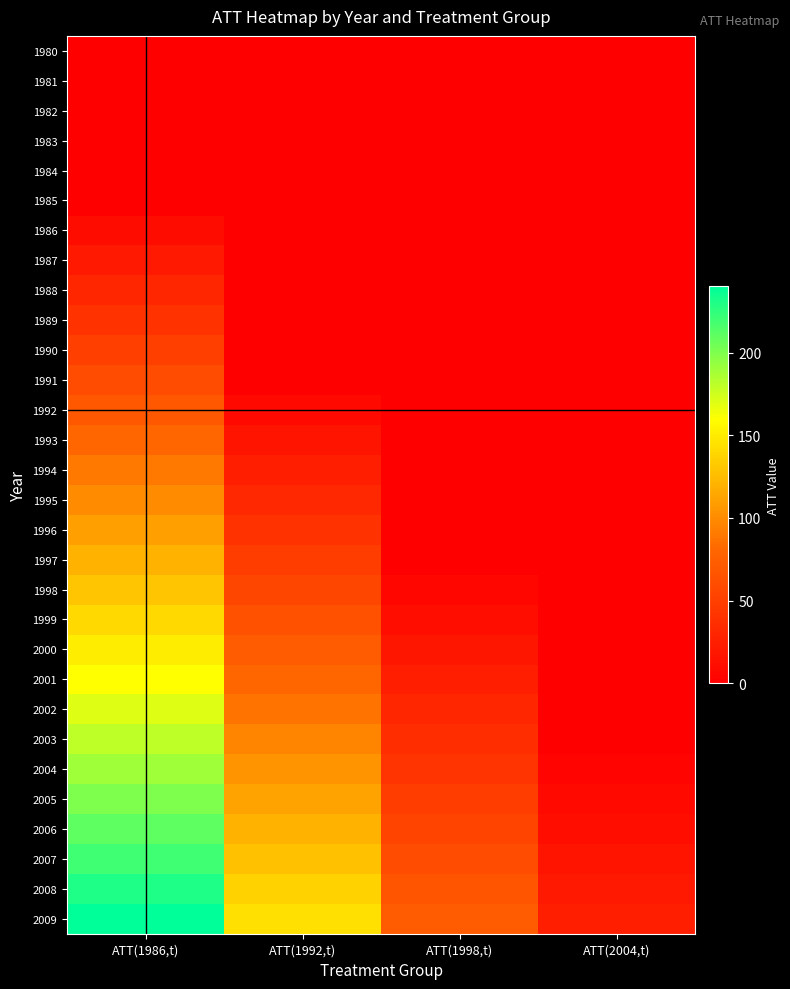

Reading left to right, transcribe all the data shown in this chart.

1980: ATT(1986,t)=0	ATT(1992,t)=0	ATT(1998,t)=0	ATT(2004,t)=0
1981: ATT(1986,t)=0	ATT(1992,t)=0	ATT(1998,t)=0	ATT(2004,t)=0
1982: ATT(1986,t)=0	ATT(1992,t)=0	ATT(1998,t)=0	ATT(2004,t)=0
1983: ATT(1986,t)=0	ATT(1992,t)=0	ATT(1998,t)=0	ATT(2004,t)=0
1984: ATT(1986,t)=0	ATT(1992,t)=0	ATT(1998,t)=0	ATT(2004,t)=0
1985: ATT(1986,t)=0	ATT(1992,t)=0	ATT(1998,t)=0	ATT(2004,t)=0
1986: ATT(1986,t)=10	ATT(1992,t)=0	ATT(1998,t)=0	ATT(2004,t)=0
1987: ATT(1986,t)=20	ATT(1992,t)=0	ATT(1998,t)=0	ATT(2004,t)=0
1988: ATT(1986,t)=30	ATT(1992,t)=0	ATT(1998,t)=0	ATT(2004,t)=0
1989: ATT(1986,t)=40	ATT(1992,t)=0	ATT(1998,t)=0	ATT(2004,t)=0
1990: ATT(1986,t)=50	ATT(1992,t)=0	ATT(1998,t)=0	ATT(2004,t)=0
1991: ATT(1986,t)=60	ATT(1992,t)=0	ATT(1998,t)=0	ATT(2004,t)=0
1992: ATT(1986,t)=70	ATT(1992,t)=8	ATT(1998,t)=0	ATT(2004,t)=0
1993: ATT(1986,t)=80	ATT(1992,t)=16	ATT(1998,t)=0	ATT(2004,t)=0
1994: ATT(1986,t)=90	ATT(1992,t)=24	ATT(1998,t)=0	ATT(2004,t)=0
1995: ATT(1986,t)=100	ATT(1992,t)=32	ATT(1998,t)=0	ATT(2004,t)=0
1996: ATT(1986,t)=110	ATT(1992,t)=40	ATT(1998,t)=0	ATT(2004,t)=0
1997: ATT(1986,t)=120	ATT(1992,t)=48	ATT(1998,t)=0	ATT(2004,t)=0
1998: ATT(1986,t)=130	ATT(1992,t)=56	ATT(1998,t)=6	ATT(2004,t)=0
1999: ATT(1986,t)=140	ATT(1992,t)=64	ATT(1998,t)=12	ATT(2004,t)=0
2000: ATT(1986,t)=150	ATT(1992,t)=72	ATT(1998,t)=18	ATT(2004,t)=0
2001: ATT(1986,t)=160	ATT(1992,t)=80	ATT(1998,t)=24	ATT(2004,t)=0
2002: ATT(1986,t)=170	ATT(1992,t)=88	ATT(1998,t)=30	ATT(2004,t)=0
2003: ATT(1986,t)=180	ATT(1992,t)=96	ATT(1998,t)=36	ATT(2004,t)=0
2004: ATT(1986,t)=190	ATT(1992,t)=104	ATT(1998,t)=42	ATT(2004,t)=4
2005: ATT(1986,t)=200	ATT(1992,t)=112	ATT(1998,t)=48	ATT(2004,t)=8
2006: ATT(1986,t)=210	ATT(1992,t)=120	ATT(1998,t)=54	ATT(2004,t)=12
2007: ATT(1986,t)=220	ATT(1992,t)=128	ATT(1998,t)=60	ATT(2004,t)=16
2008: ATT(1986,t)=230	ATT(1992,t)=136	ATT(1998,t)=66	ATT(2004,t)=20
2009: ATT(1986,t)=240	ATT(1992,t)=144	ATT(1998,t)=72	ATT(2004,t)=24